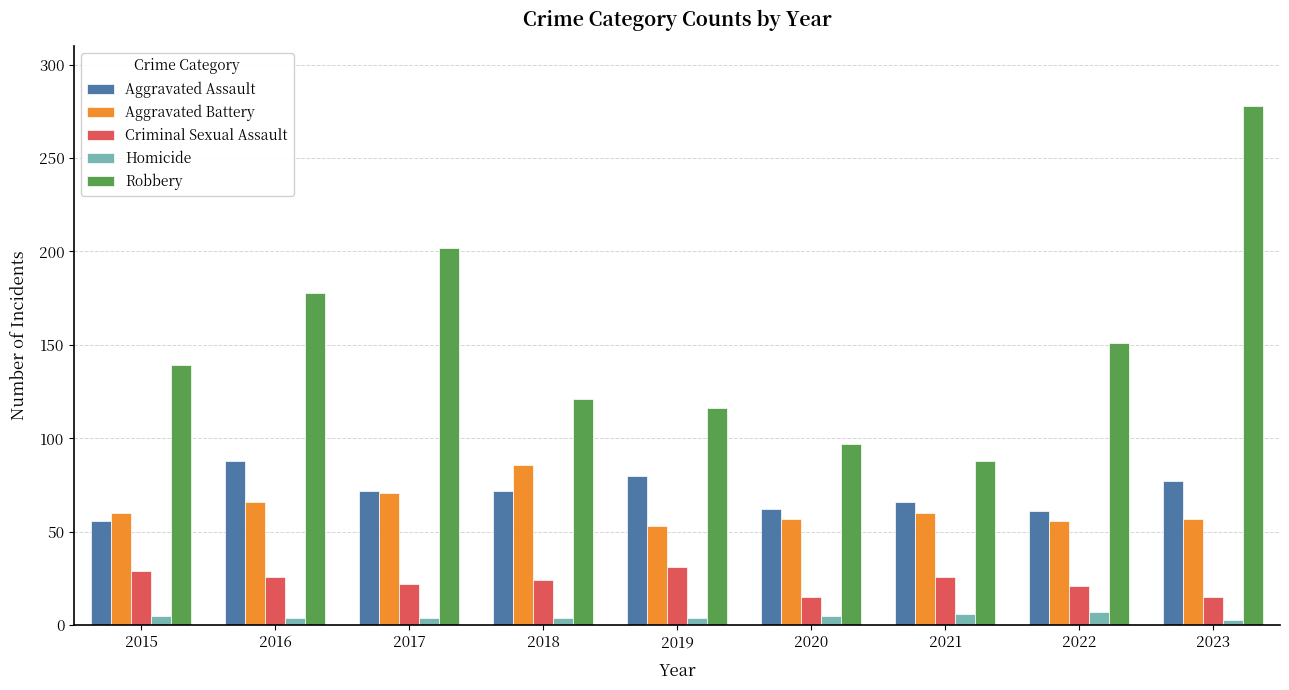

Between 2015 and 2023, which series saw the biggest shift?

Robbery